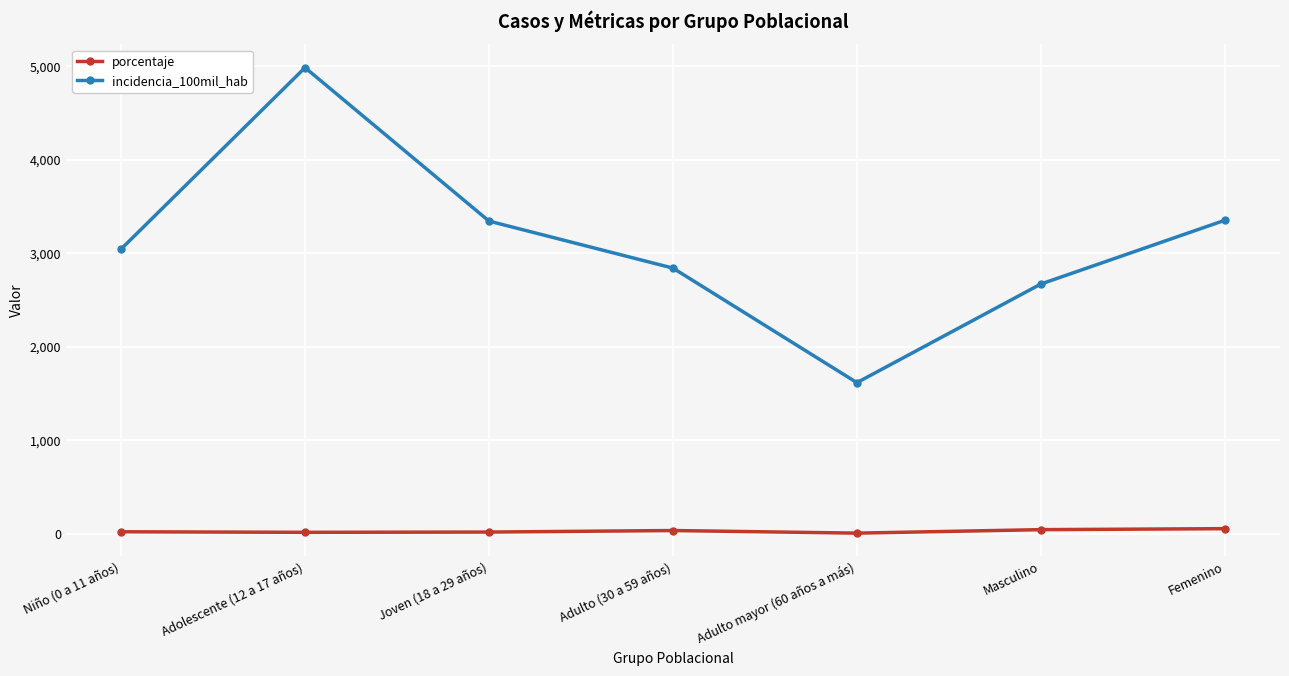

Rank the series by their average value, from highest to lowest.

incidencia_100mil_hab, porcentaje